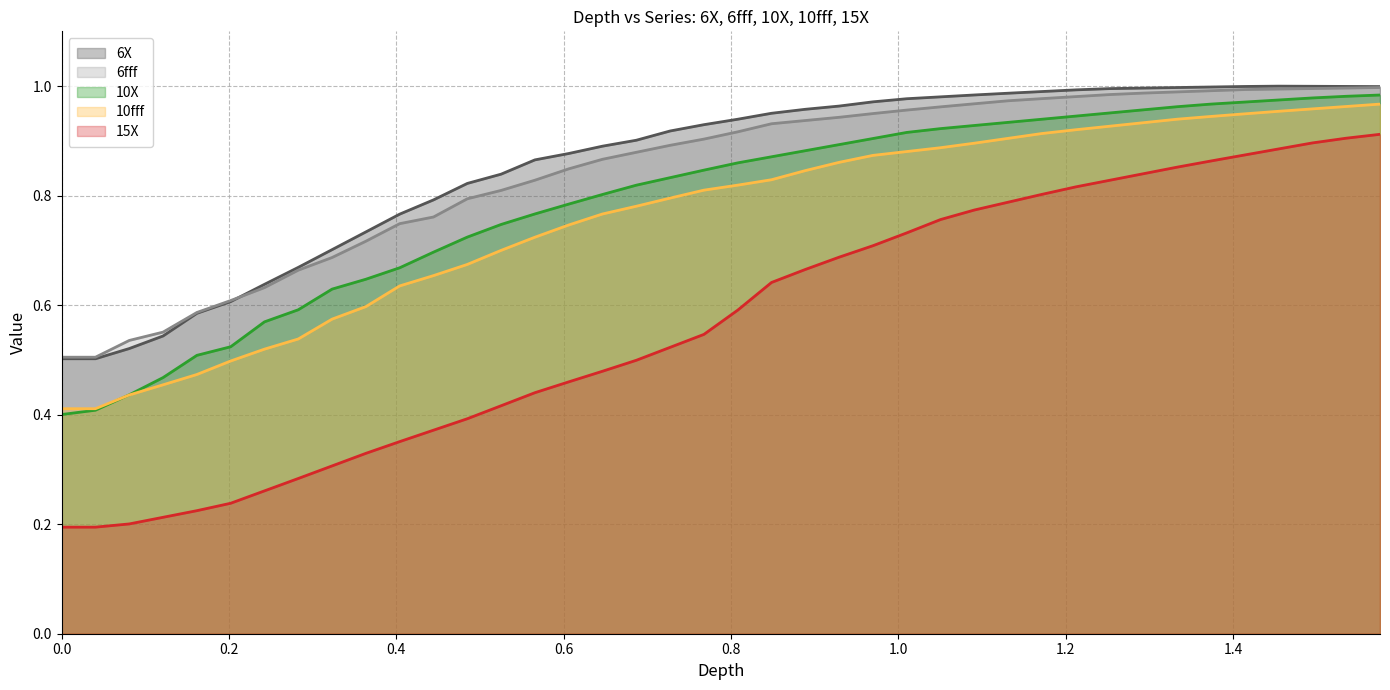

Which series has the largest range (max minus min)?

15X